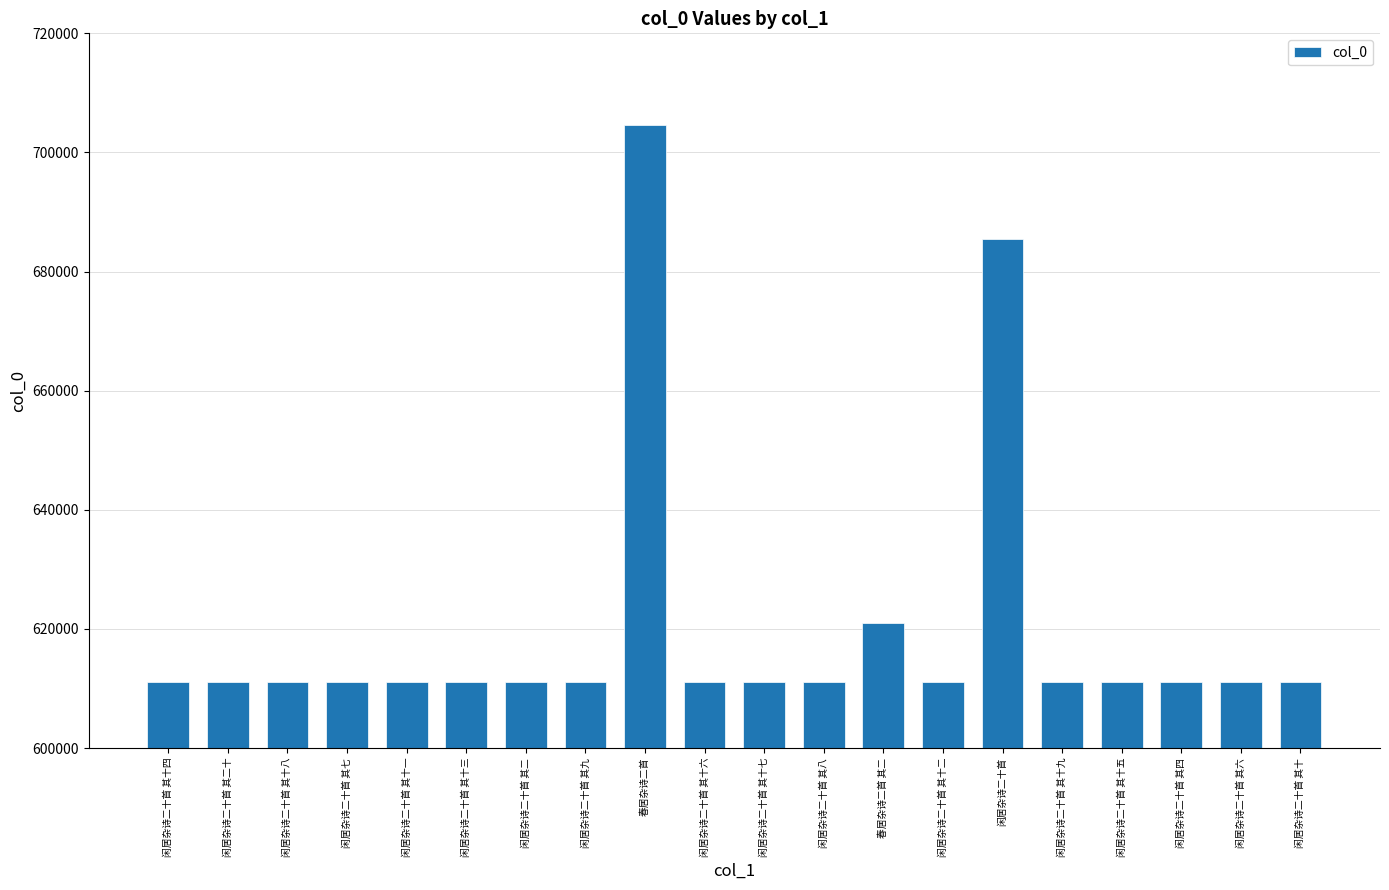

What value does the data have at 闲居杂诗二十首 其十四?

611134